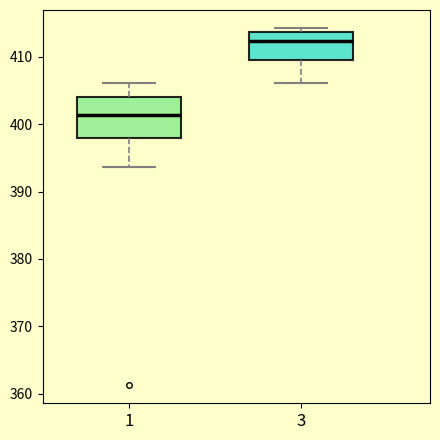

Reading left to right, transcribe this box plot: for each box, give where its median line is, the range the box spans, and where its two whiskers end, as read against the y-axis. The values are not printed on the chart, so give them approximately, as read against the axis.

1: median 401, box 398 to 404, whiskers 394 to 406
3: median 412, box 410 to 414, whiskers 406 to 414 (just above the box's upper edge)